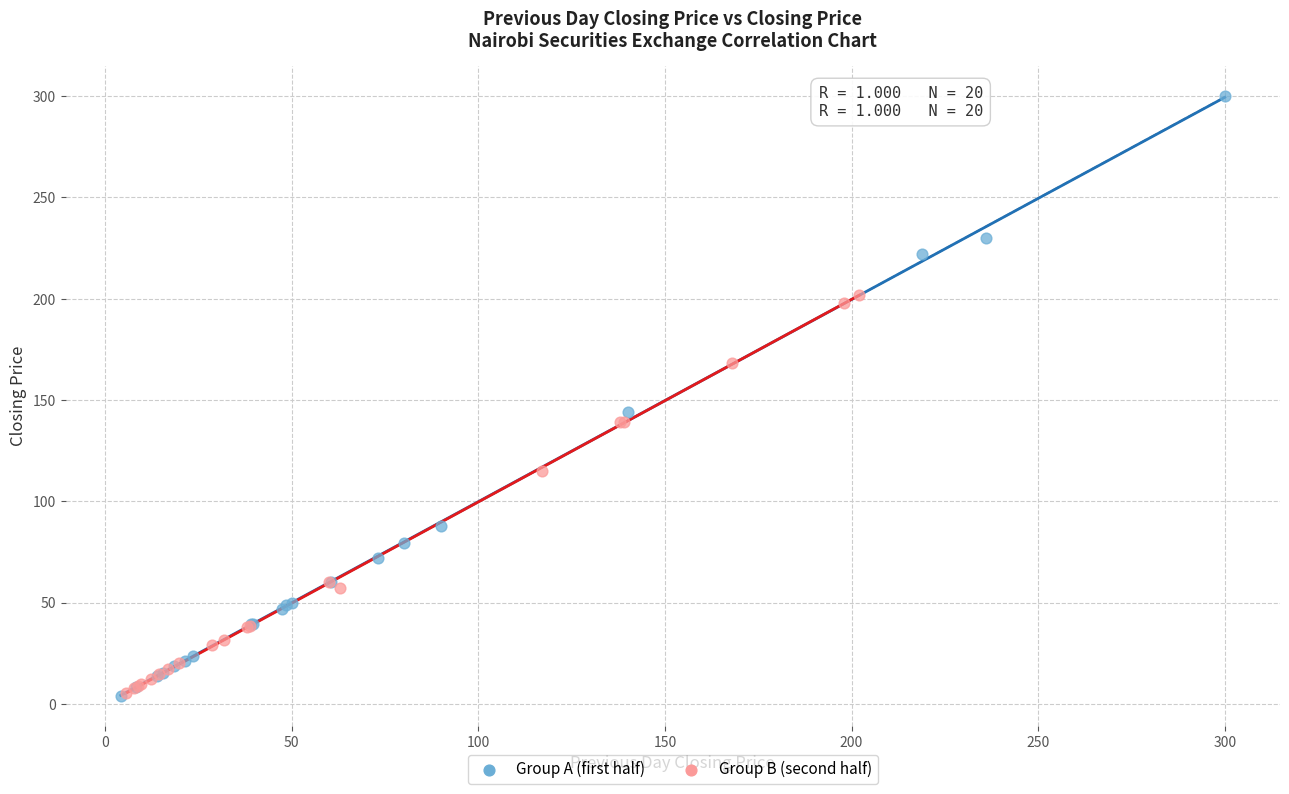

Which series reaches the maximum Y coordinate?

Group A (first half)